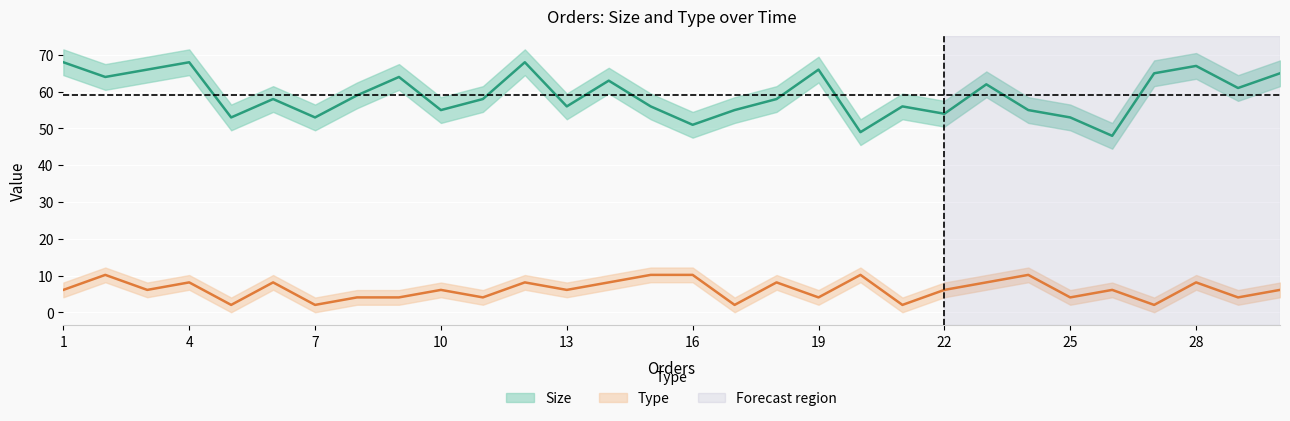

In type, how many points are lower than both neighbors (excluding endpoints)?

11